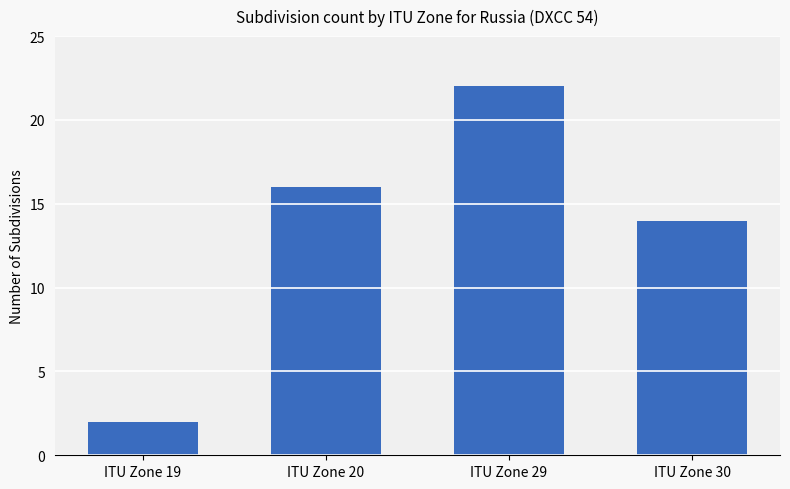

Where is the data nearest to the value 12?

ITU Zone 30